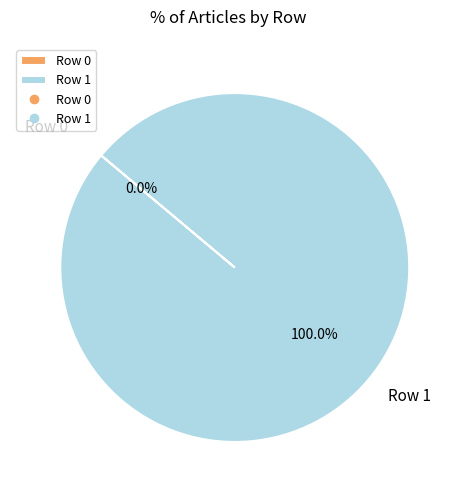

Does Row 0 account for over 50% of the chart?

No